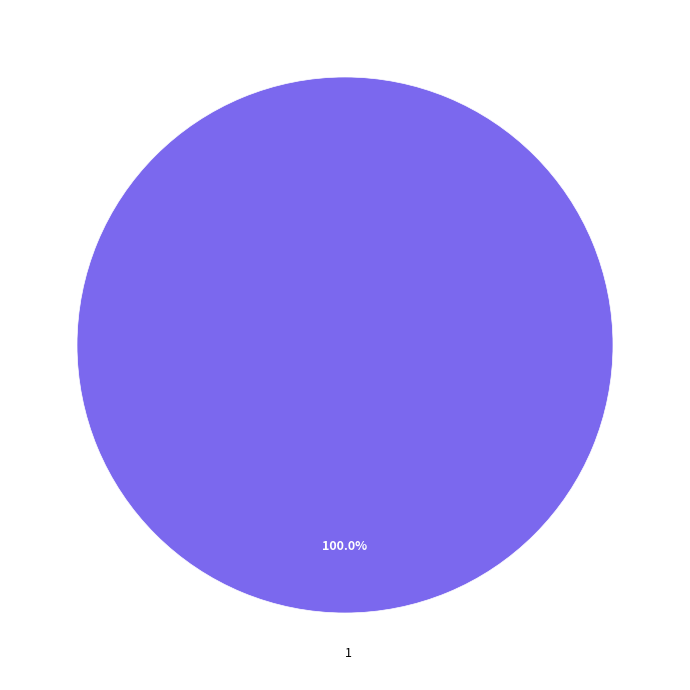

Rank the categories by value from highest to lowest.

1